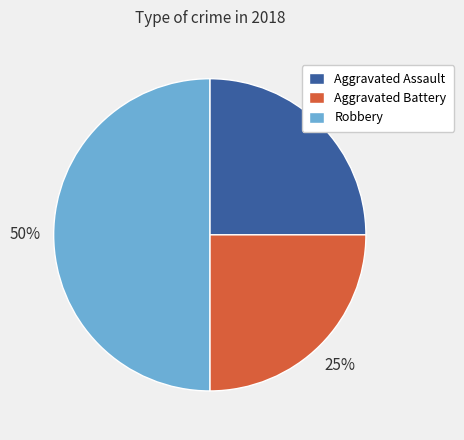

How many slices are in this pie chart?

3